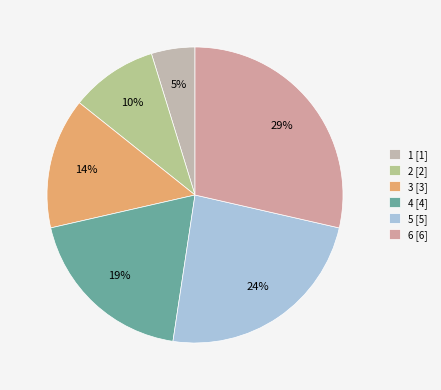

How many slices are in this pie chart?

6